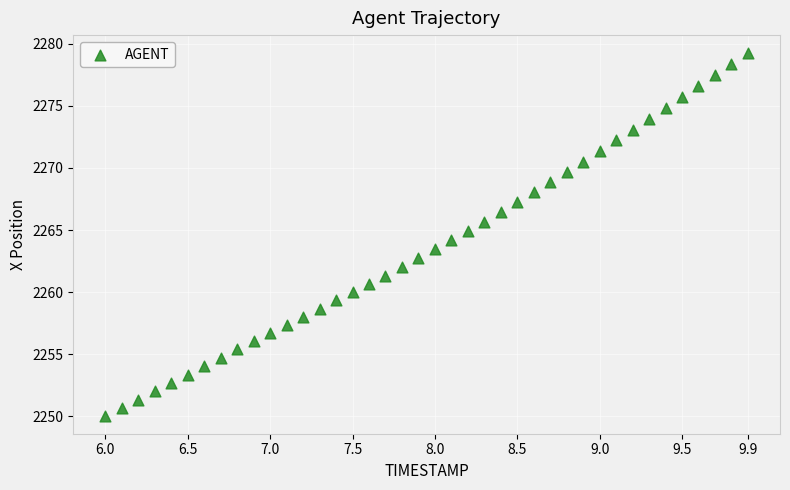

What is the range of X values (max minus min)?

3.9